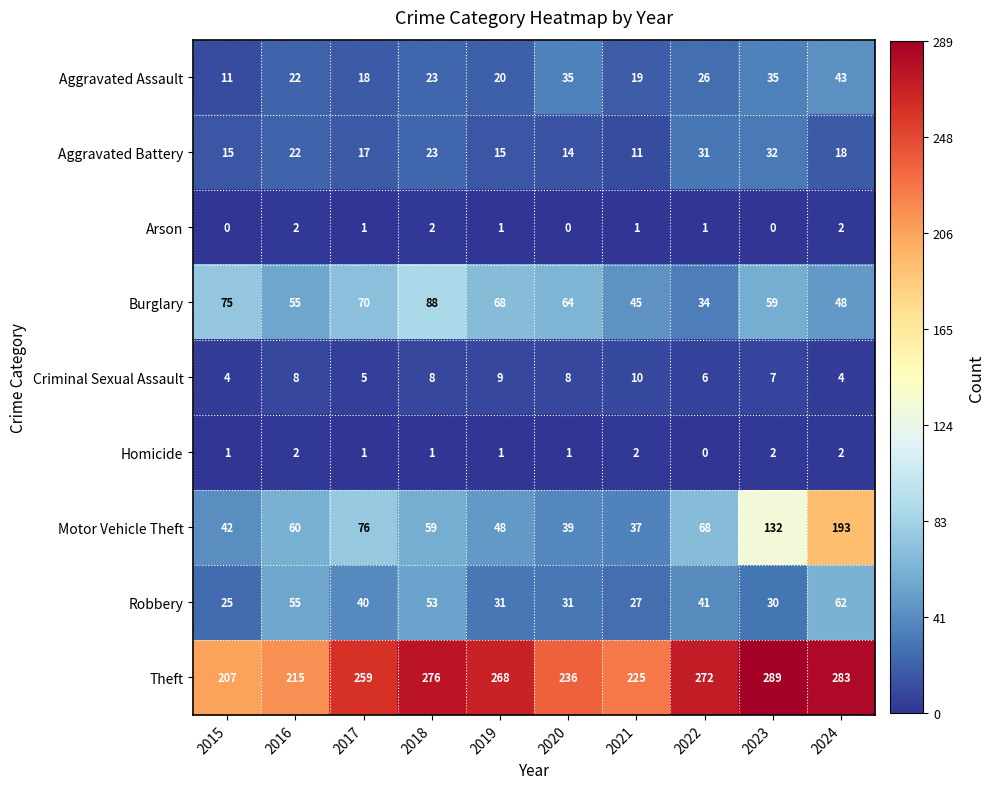

Rank the series at 2015 from lowest to highest value.

Arson, Homicide, Criminal Sexual Assault, Aggravated Assault, Aggravated Battery, Robbery, Motor Vehicle Theft, Burglary, Theft